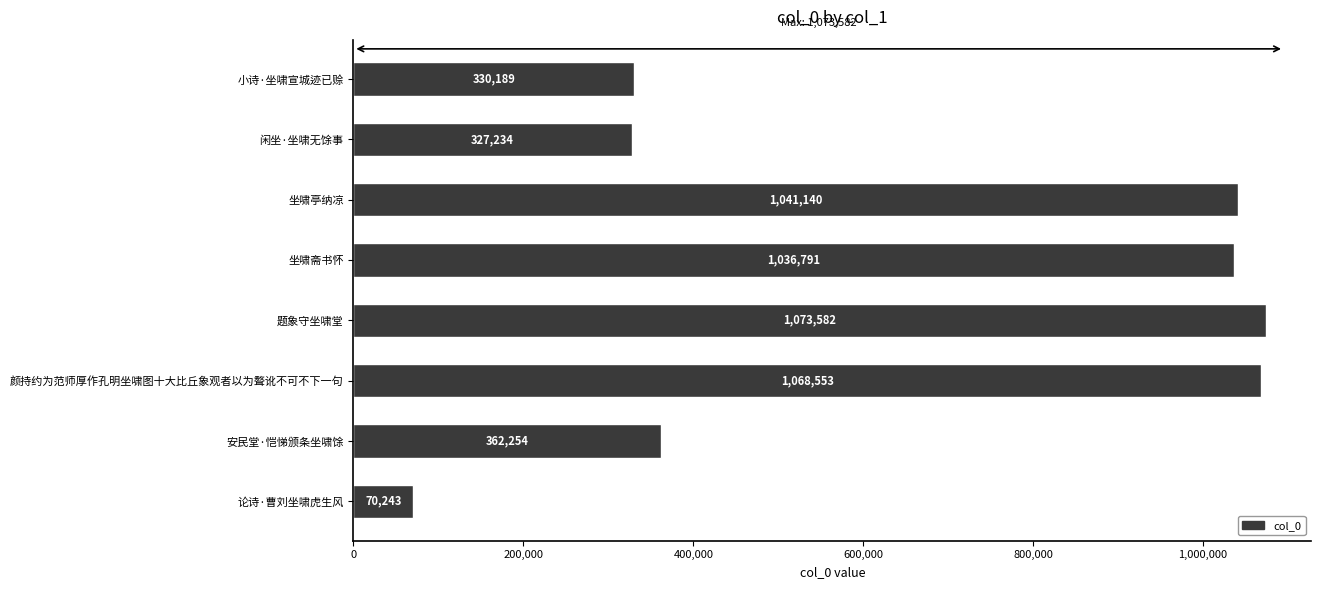

What is the smallest value displayed?

70243